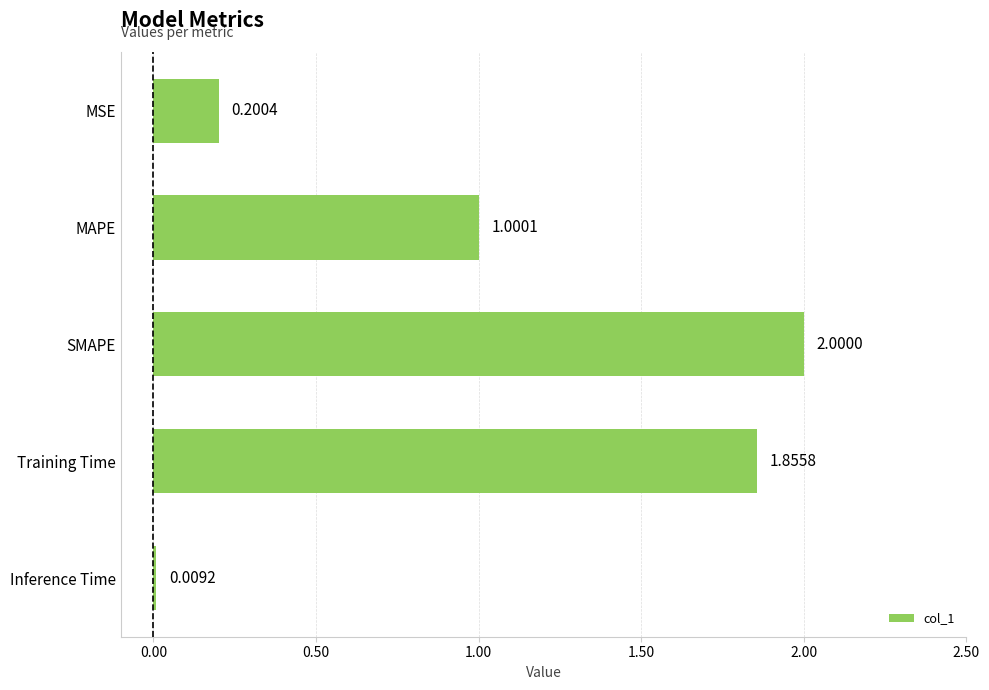

Which has a higher value, MAPE or Inference Time?

MAPE